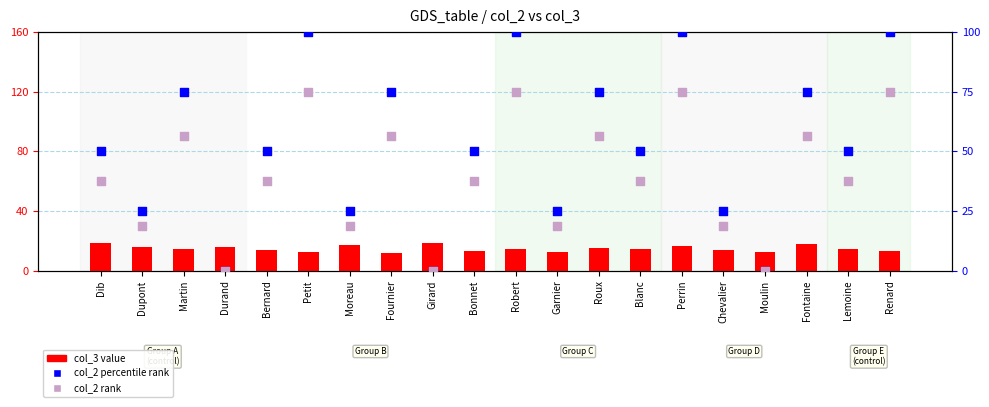

Is the value of col_2 percentile rank at Roux greater than the value of col_3 value at Perrin?

Yes